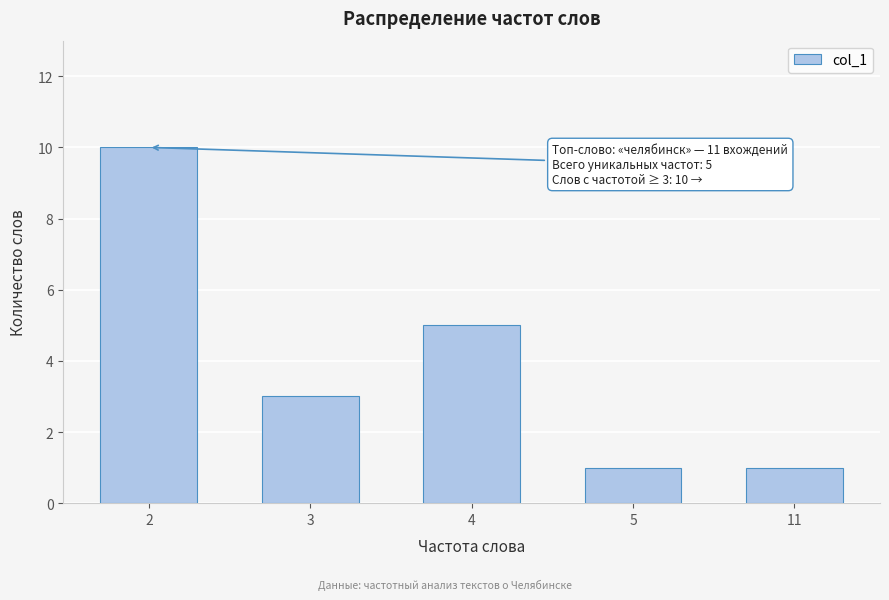

Reading right to left, extract all data points from this chart.

11=1	5=1	4=5	3=3	2=10